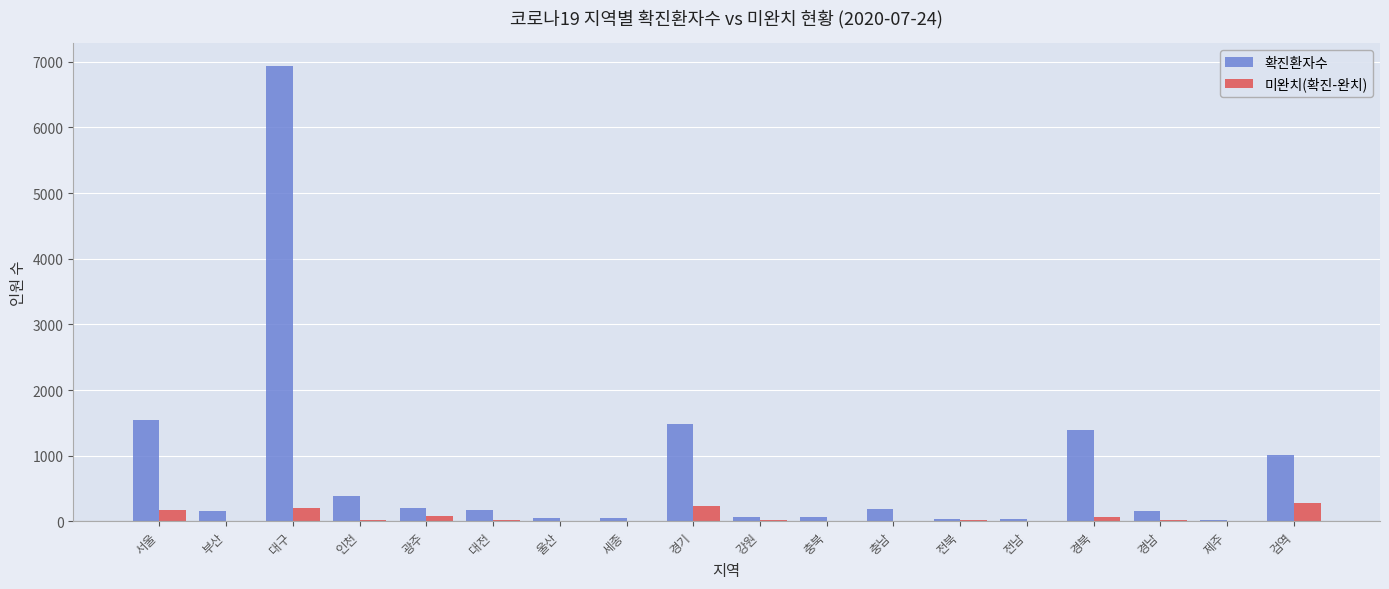

What is the average value of the 확진환자수 series?

777